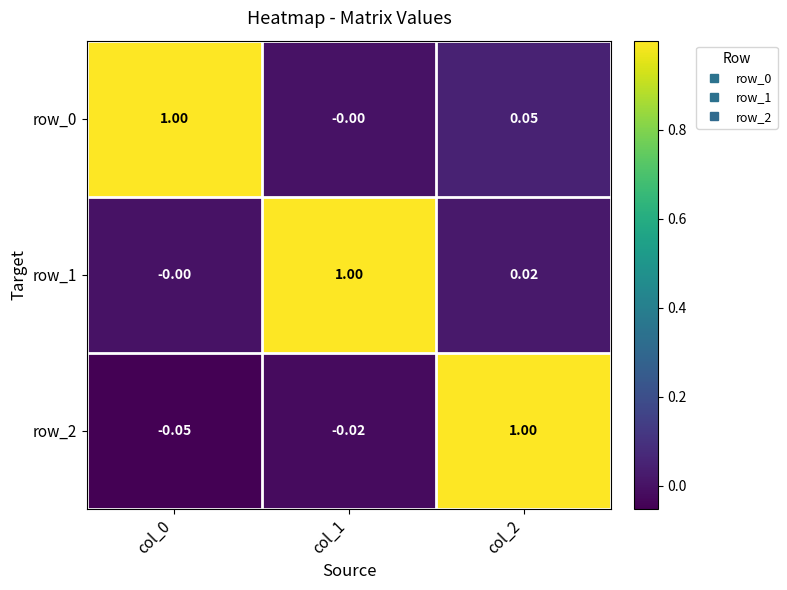

Between col_1 and col_0, which is larger?

col_0